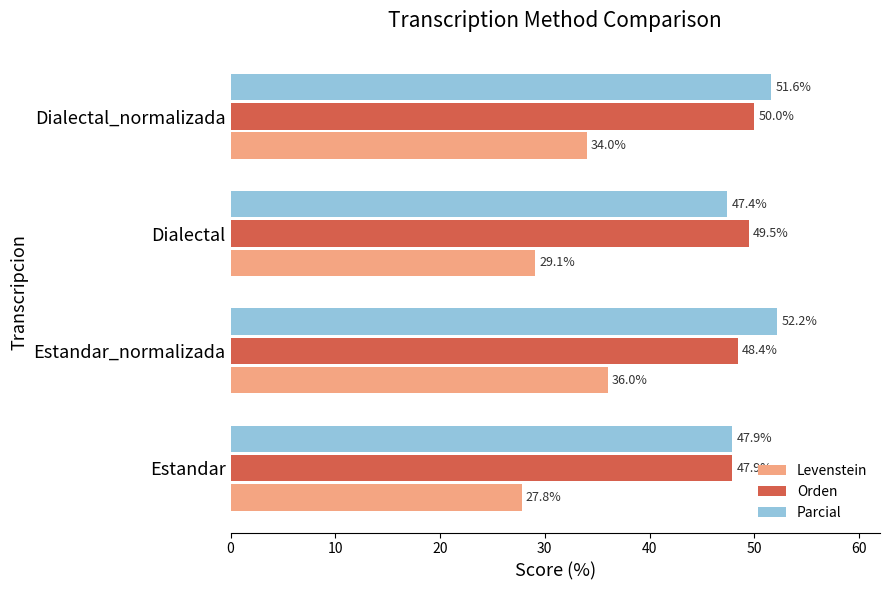

Is it true that Levenstein equals 11.1 at Dialectal?

False